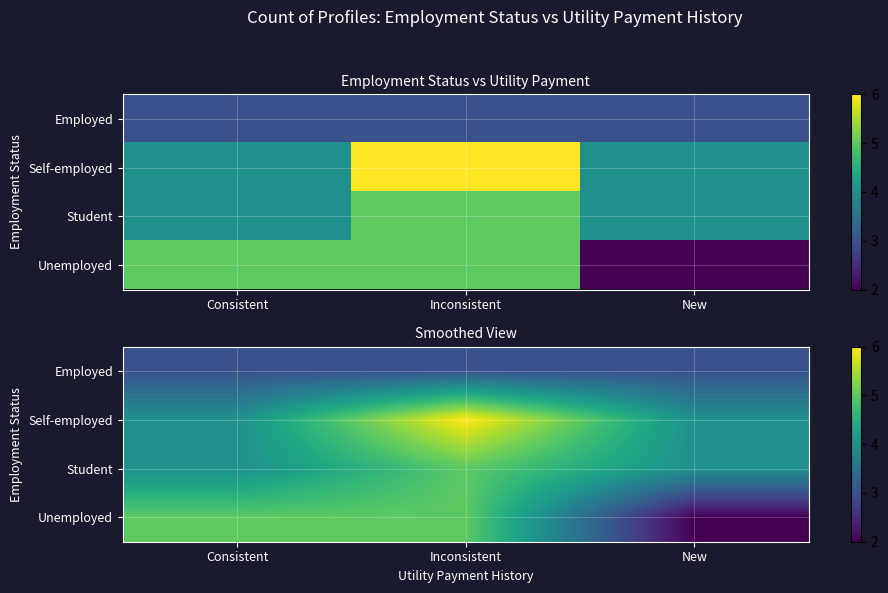

Rank the categories by Employed value from lowest to highest.

Consistent, Inconsistent, New